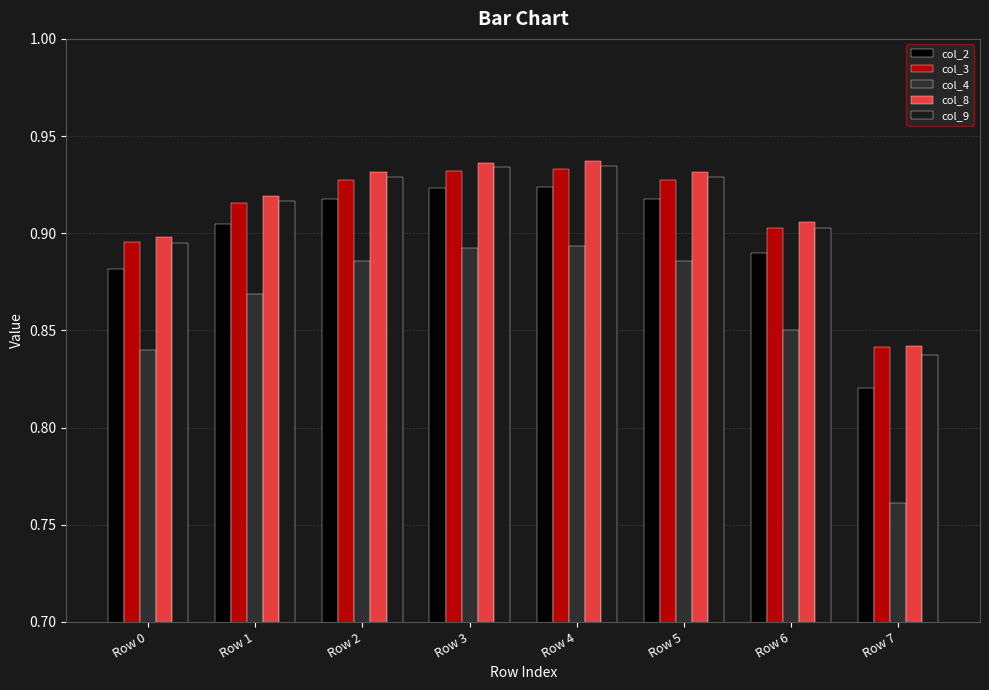

True or false: col_8 has a value of 0.9 at Row 0.

True